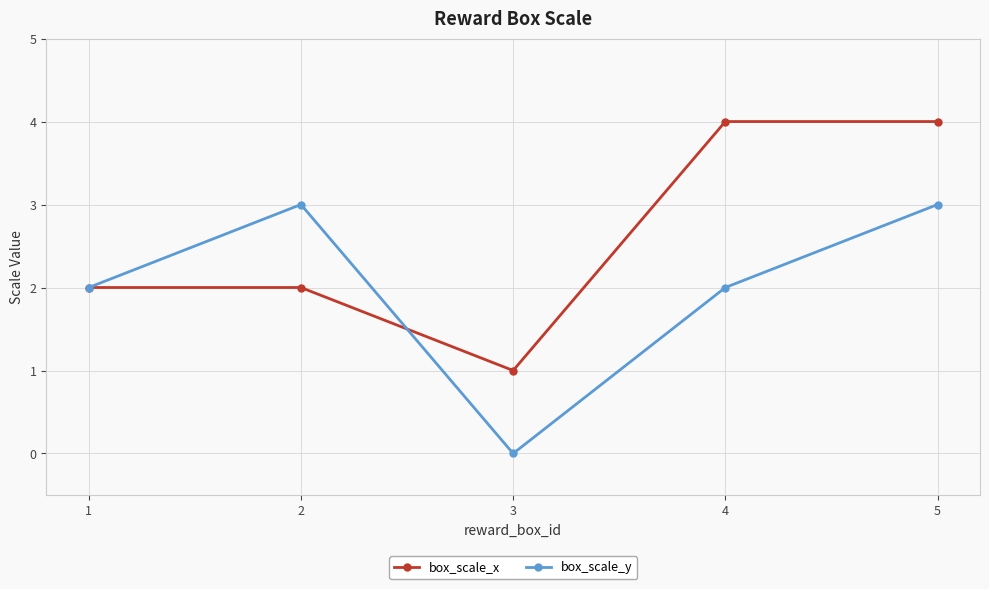

The value of box_scale_x at 4 is 4. True or false?

True